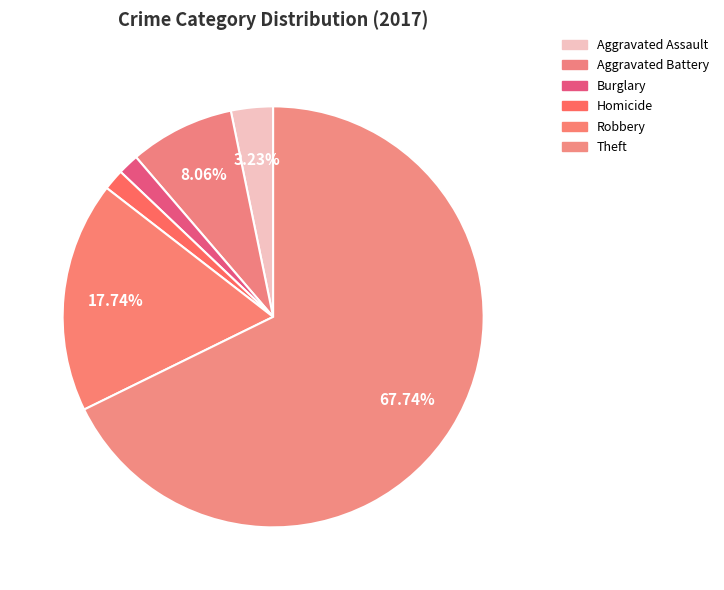

How many slices are in this pie chart?

6